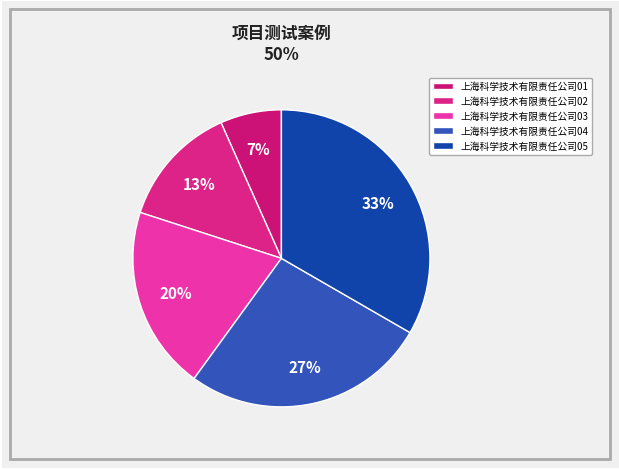

Does 上海科学技术有限责任公司05 account for over 50% of the chart?

No